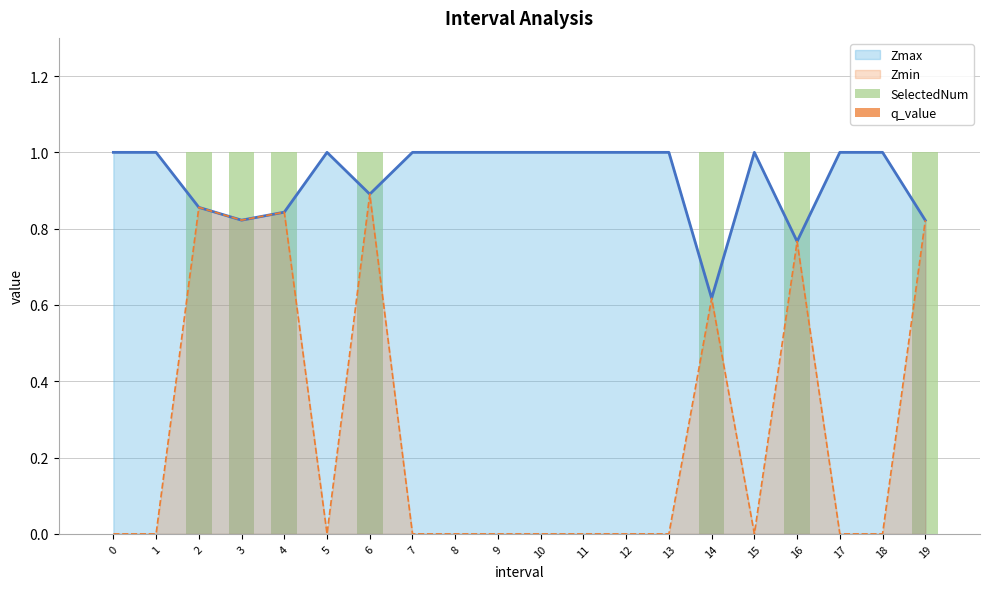

What is the sum of all SelectedNum values?

7